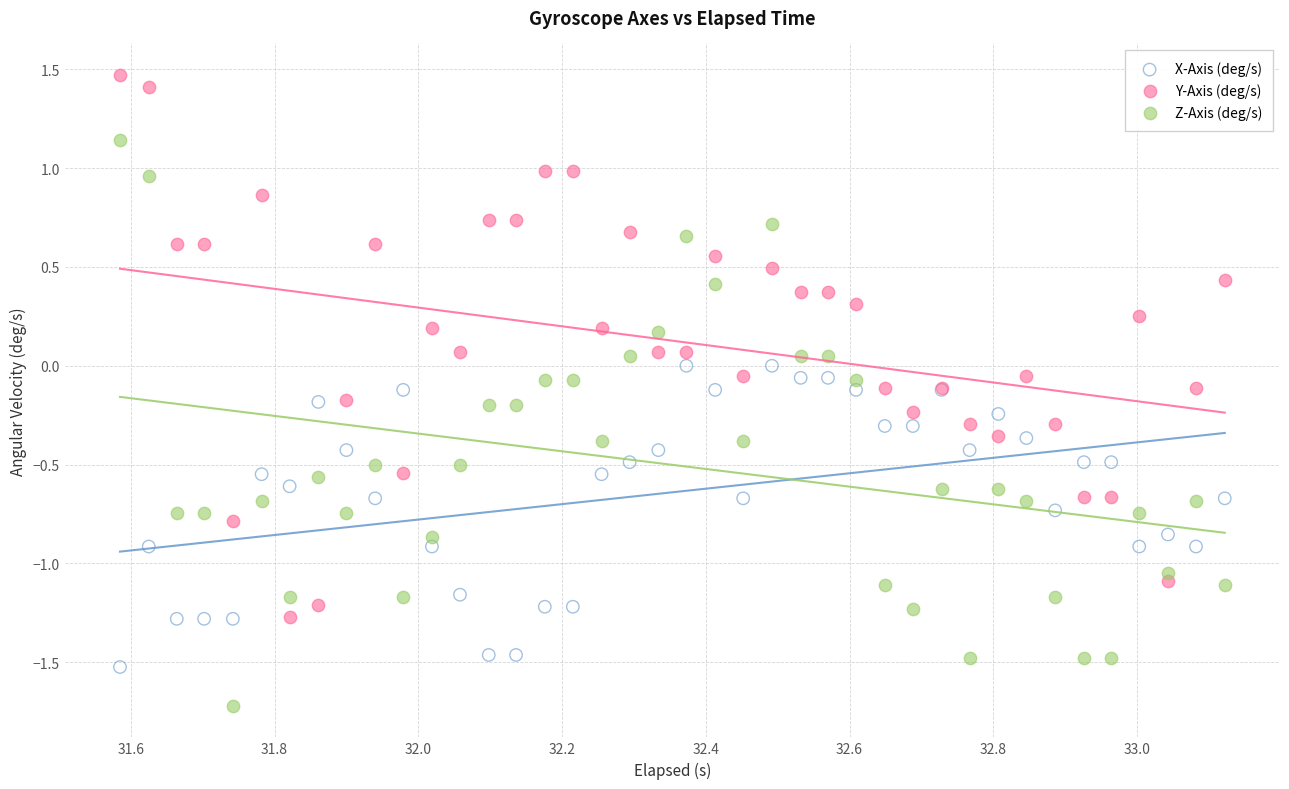

Which series has the widest spread of Y values?

Z-Axis (deg/s)